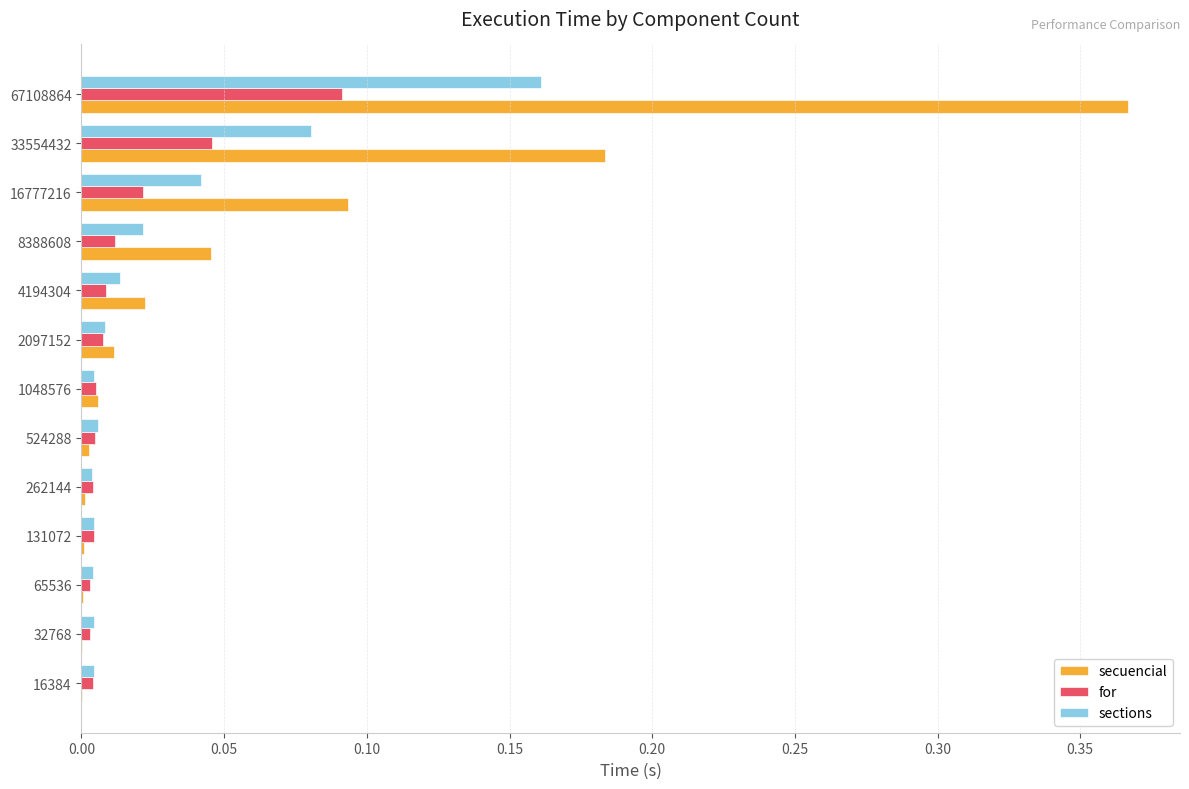

Which label corresponds to the largest value in the chart?

67108864